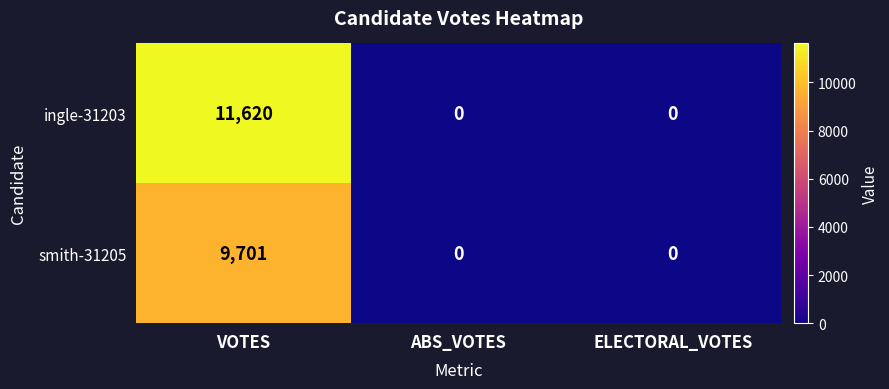

What is the difference between the maximum and second lowest values in the ingle-31203 series?

11620